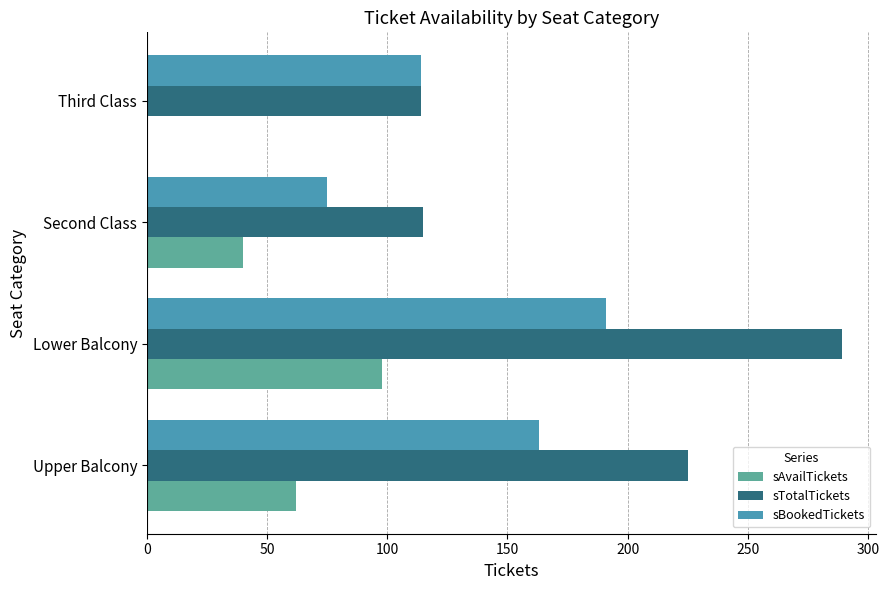

Count the number of data series in this chart.

3